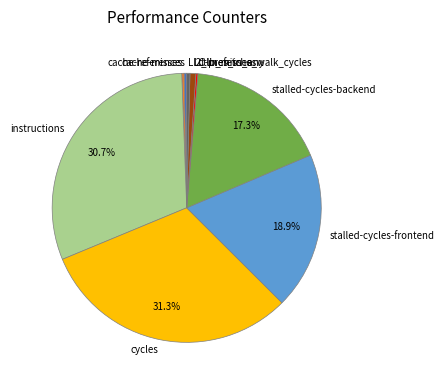

True or false: LLC-prefetches accounts for 0% of the total.

True